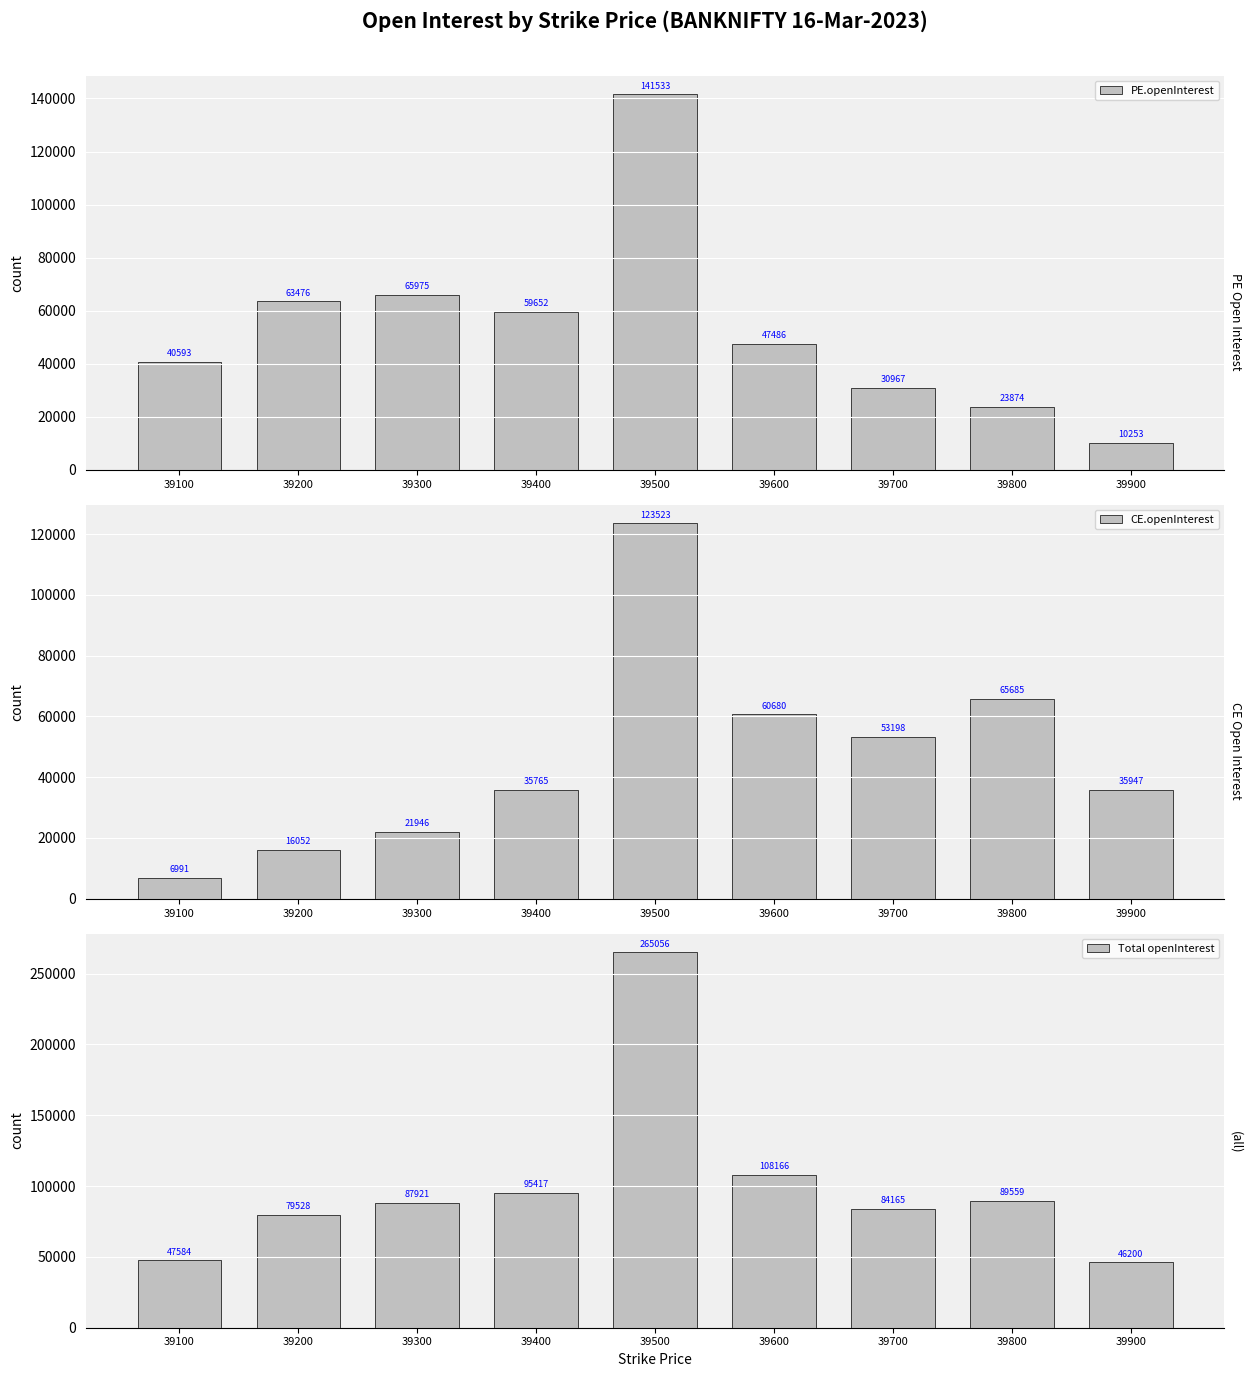

Which series has the widest spread of values?

Total openInterest